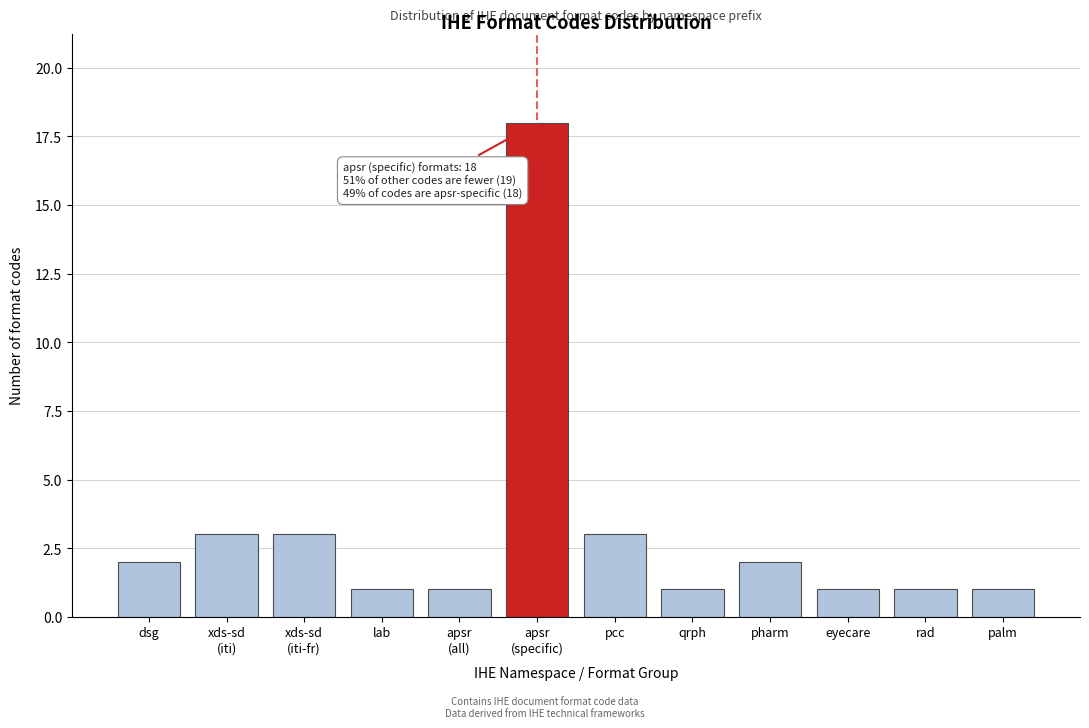

Reading right to left, what are all the values shown in this chart?

1	1	1	2	1	3	18	1	1	3	3	2